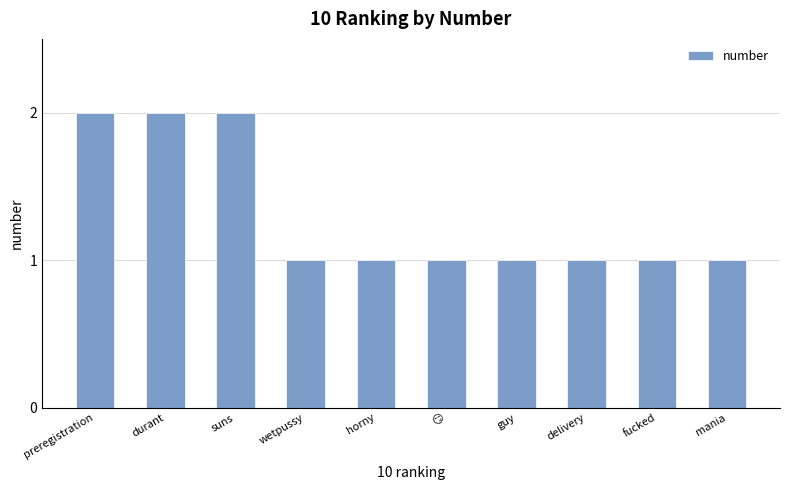

What is the label of the 3rd bar from the left?

suns